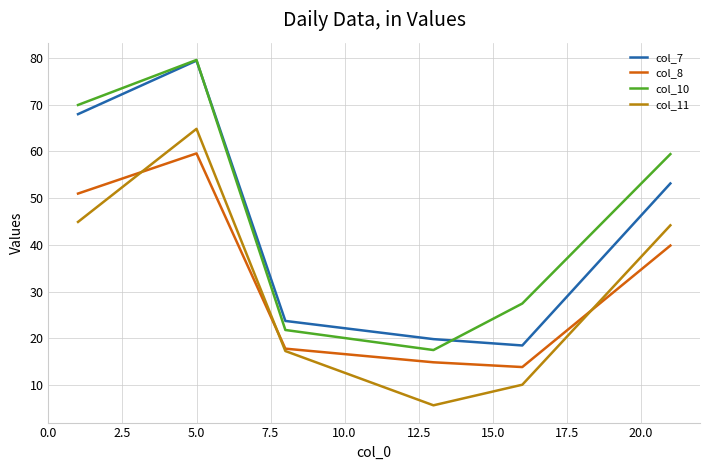

Reading left to right, transcribe all the data shown in this chart.

col_7: 68.0	79.4	23.7	19.8	18.5	53.1
col_8: 51.0	59.6	17.8	14.9	13.9	39.8
col_10: 69.9	79.6	21.8	17.5	27.4	59.4
col_11: 44.9	64.8	17.3	5.7	10.1	44.2